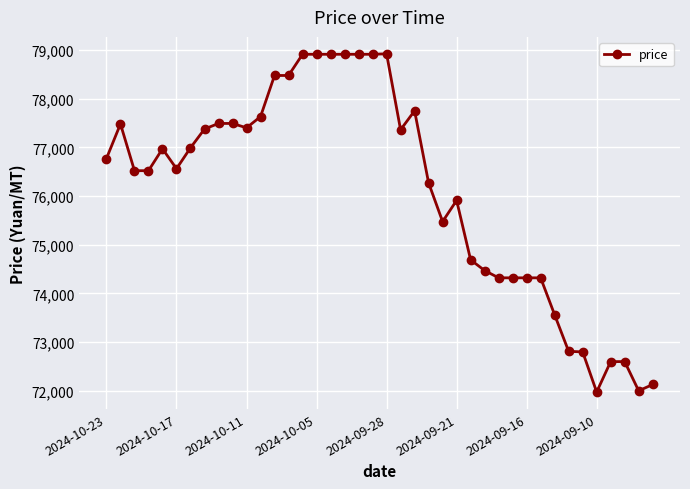

How many lines are shown in the chart?

1